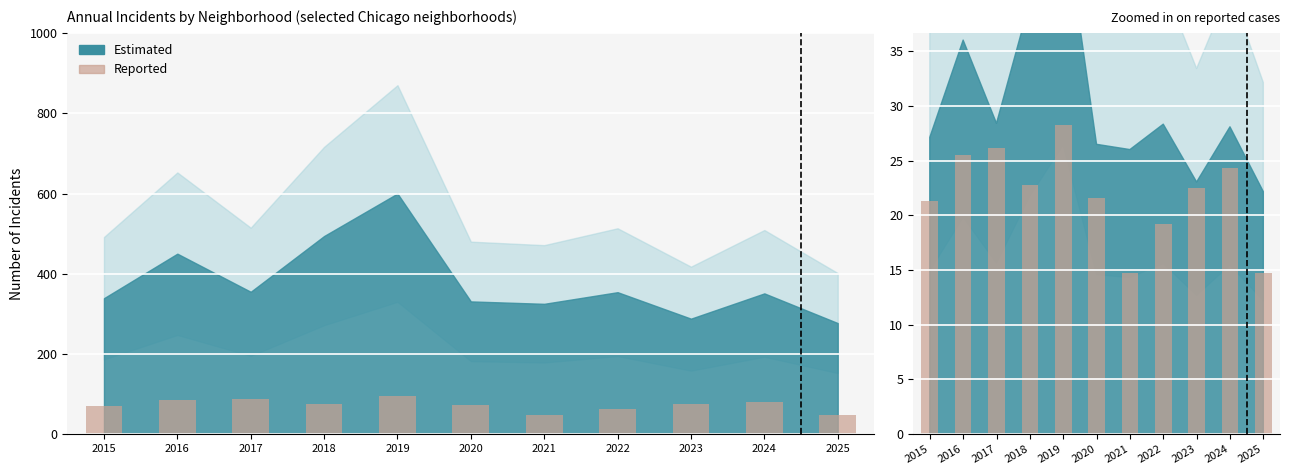

Reading left to right, transcribe all the data shown in this chart.

21.3	25.5	26.1	22.8	28.2	21.6	14.7	19.2	22.5	24.3	14.7